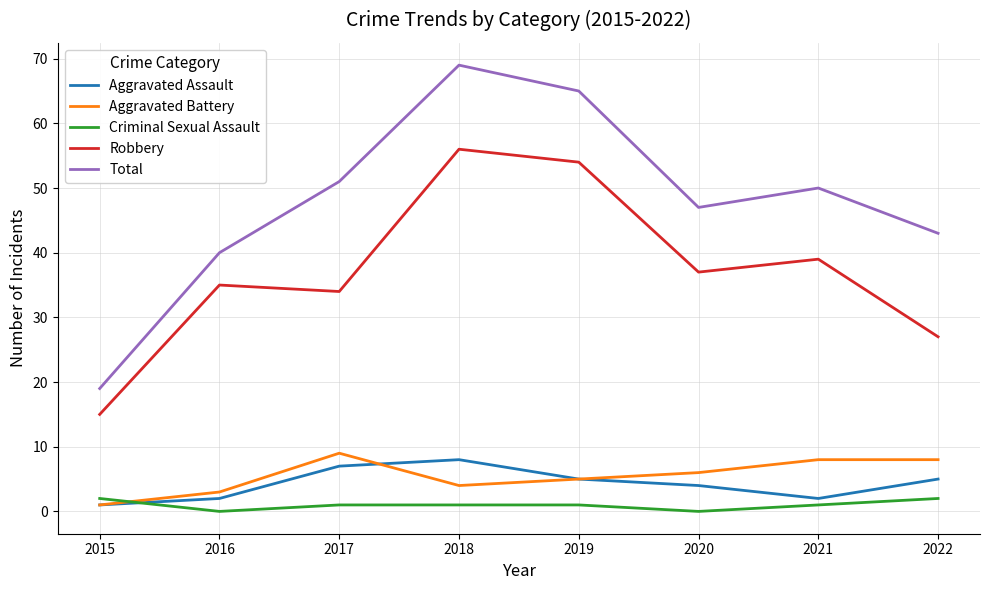

Which series has the largest range (max minus min)?

Total